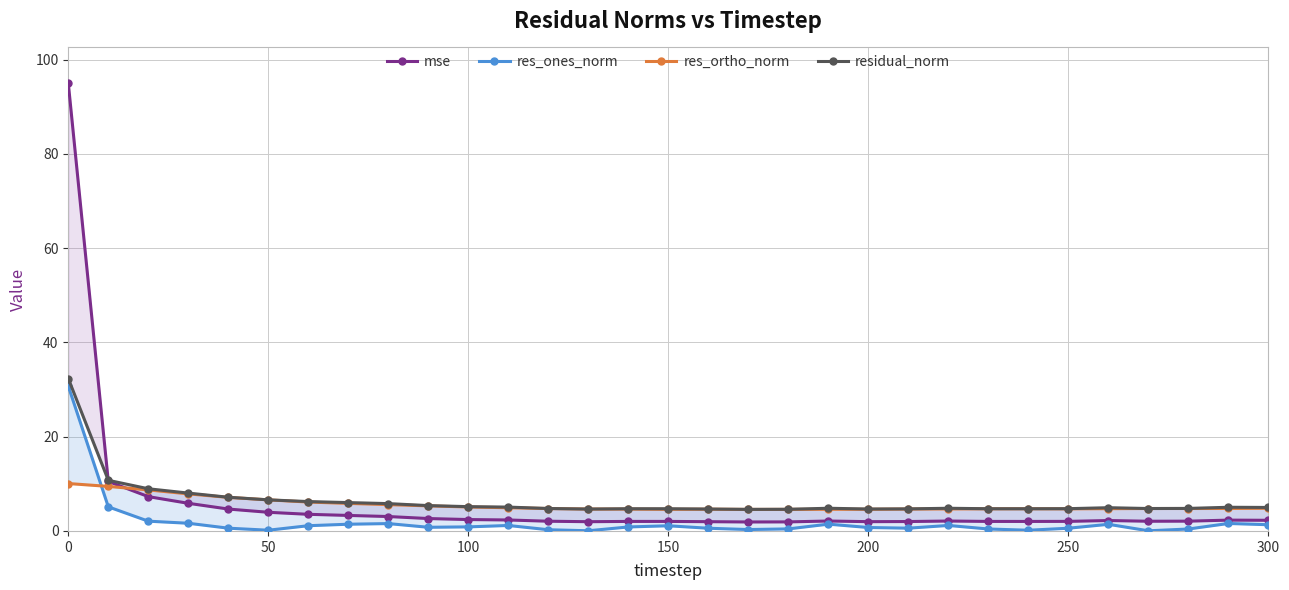

Reading right to left, list all the values displayed in this chart.

mse: 2.3	2.3	2.1	2.1	2.2	2.0	2.0	2.0	2.1	2.0	2.0	2.1	1.9	1.9	2.0	2.0	2.0	2.0	2.1	2.3	2.4	2.6	3.1	3.3	3.5	4.0	4.6	5.9	7.3	10.5	95.0
res_ones_norm: 1.3	1.6	0.4	0.0	1.4	0.6	0.2	0.4	1.2	0.6	0.7	1.4	0.4	0.3	0.6	1.1	0.8	0.0	0.3	1.2	0.9	0.8	1.6	1.4	1.1	0.2	0.6	1.6	2.1	5.1	30.7
res_ortho_norm: 4.8	4.8	4.8	4.8	4.7	4.7	4.7	4.7	4.7	4.6	4.6	4.6	4.6	4.6	4.6	4.6	4.6	4.6	4.8	4.9	5.1	5.3	5.6	5.8	6.1	6.6	7.1	7.9	8.7	9.4	10.1
residual_norm: 5.0	5.0	4.8	4.8	4.9	4.7	4.7	4.7	4.8	4.7	4.7	4.8	4.6	4.6	4.7	4.7	4.7	4.6	4.8	5.1	5.2	5.4	5.8	6.0	6.2	6.6	7.1	8.0	8.9	10.7	32.3